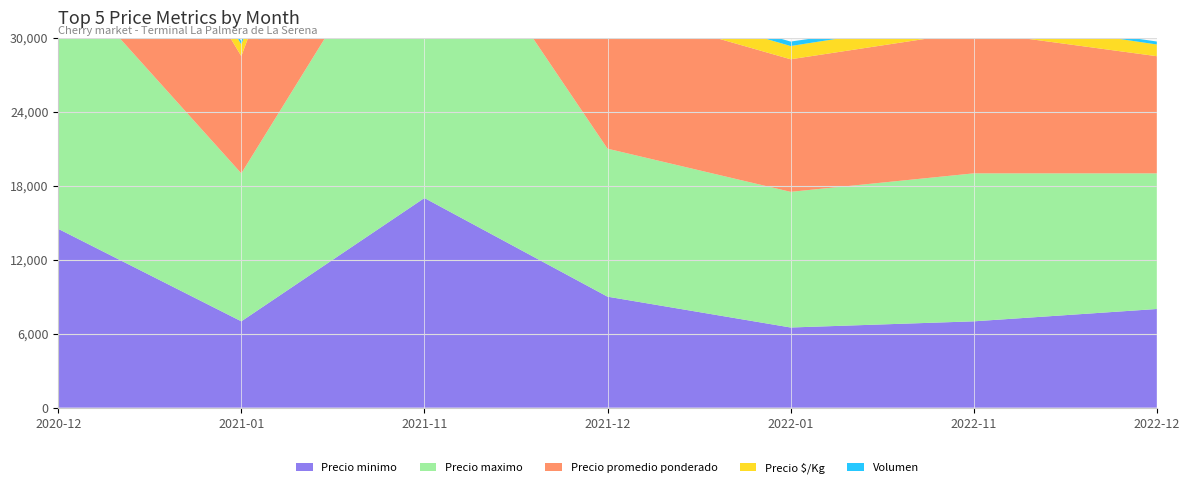

Reading left to right, list all the values displayed in this chart.

Precio minimo: 2020-12=14500	2021-01=7000	2021-11=17000	2021-12=9000	2022-01=6500	2022-11=7000	2022-12=8000
Precio maximo: 2020-12=21000	2021-01=12000	2021-11=26000	2021-12=12000	2022-01=11000	2022-11=12000	2022-12=11000
Precio promedio ponderado: 2020-12=17750	2021-01=9500	2021-11=25500	2021-12=11500	2022-01=10750	2022-11=11500	2022-12=9500
Precio $/Kg: 2020-12=1775	2021-01=950	2021-11=2550	2021-12=1150	2022-01=1075	2022-11=1150	2022-12=950
Volumen: 2020-12=200	2021-01=260	2021-11=360	2021-12=400	2022-01=360	2022-11=200	2022-12=240